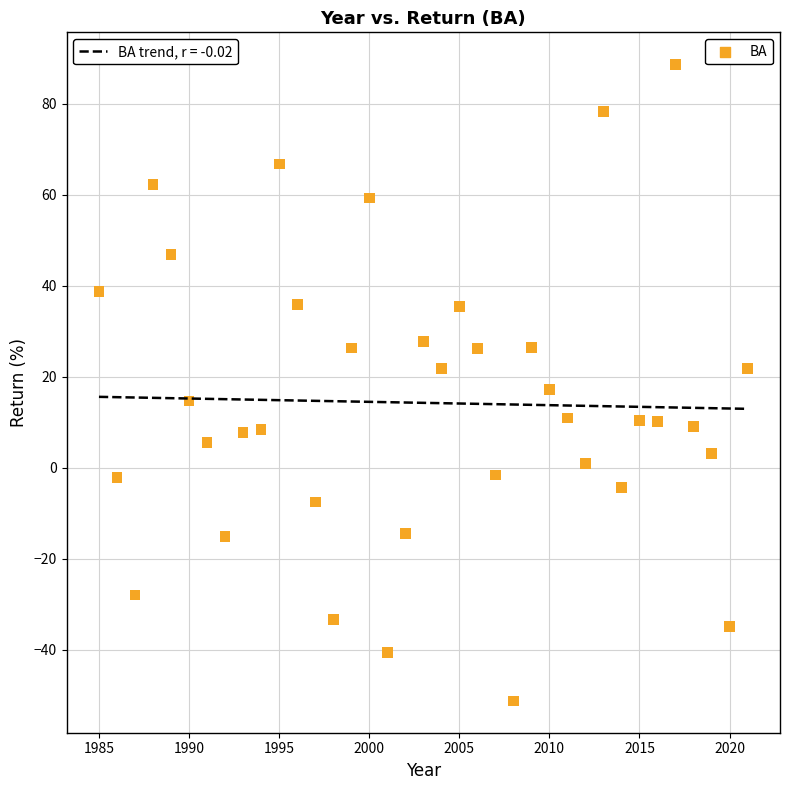

What is the range of X values (max minus min)?

36.0